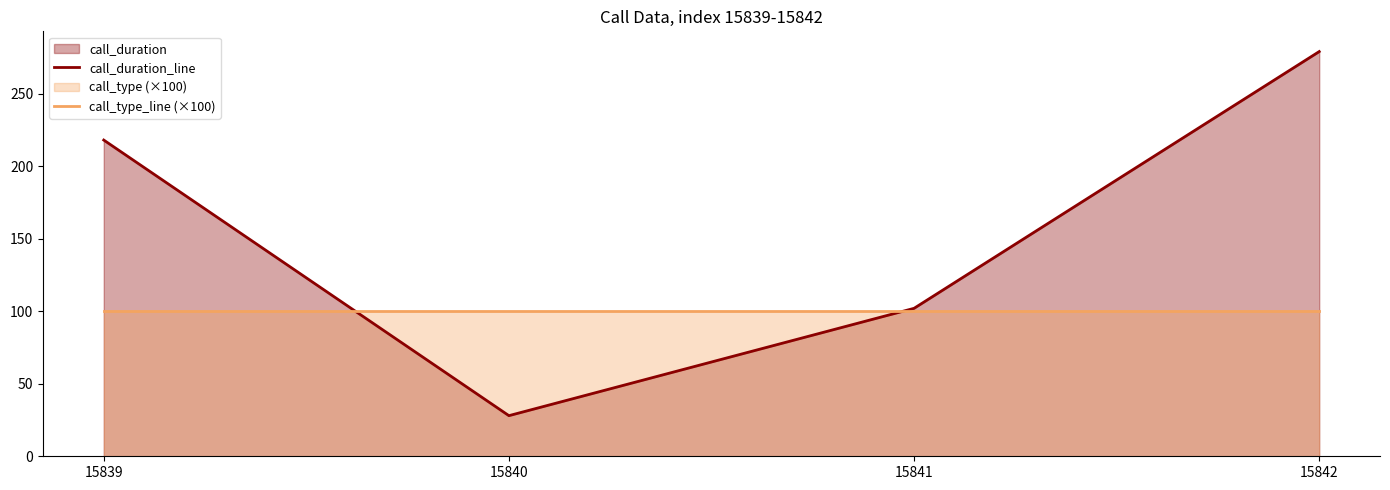

What is the total value across all series at 15839?

318